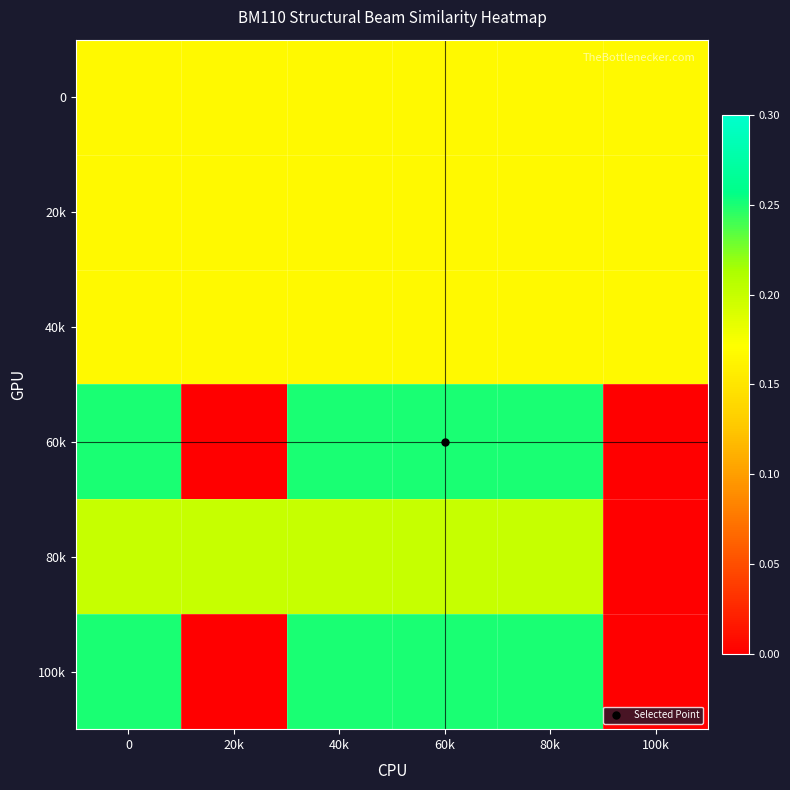

What is the maximum value shown in the chart?

0.2